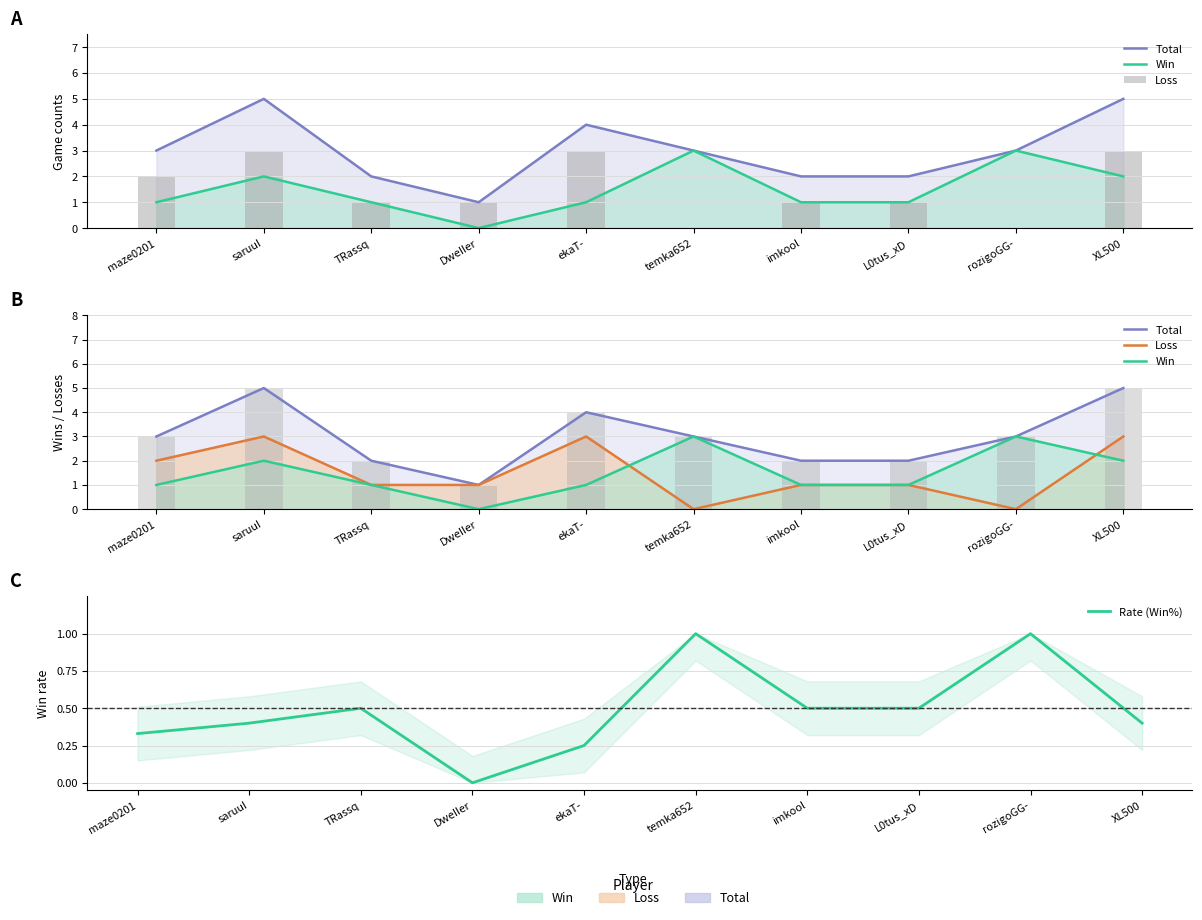

At how many categories does at least one series exceed 3?

3